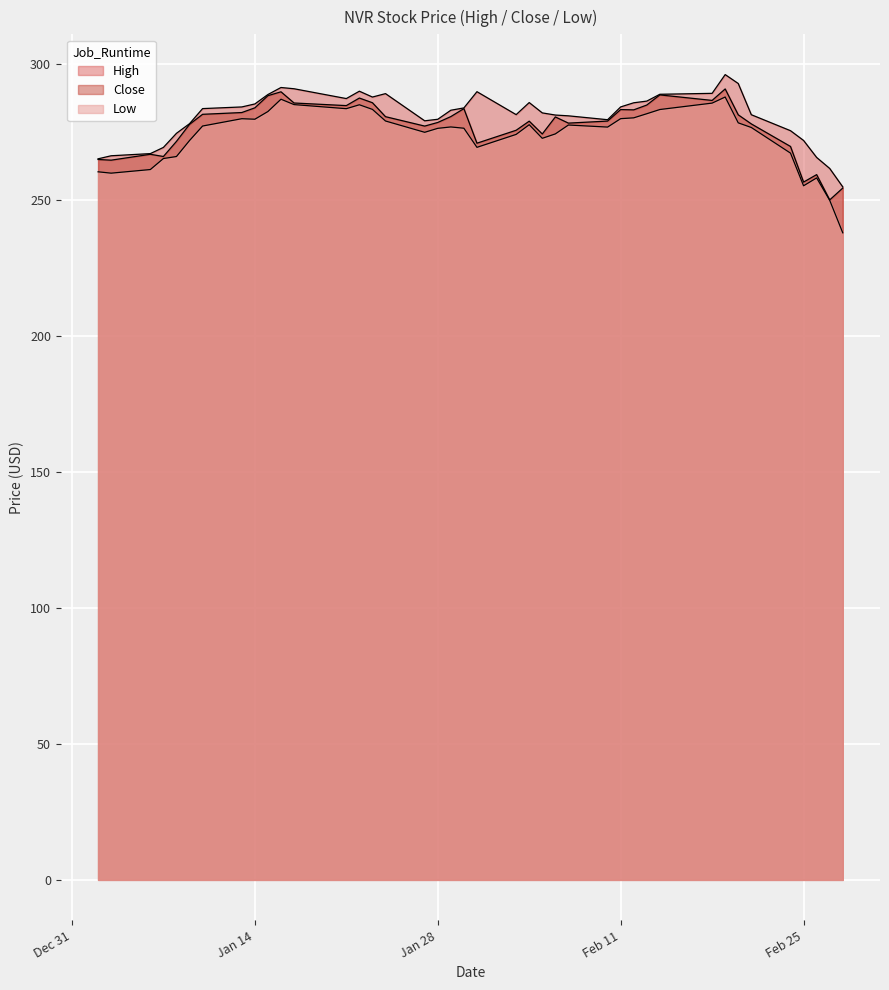

At which label is Low closest to 263?

2020-01-06